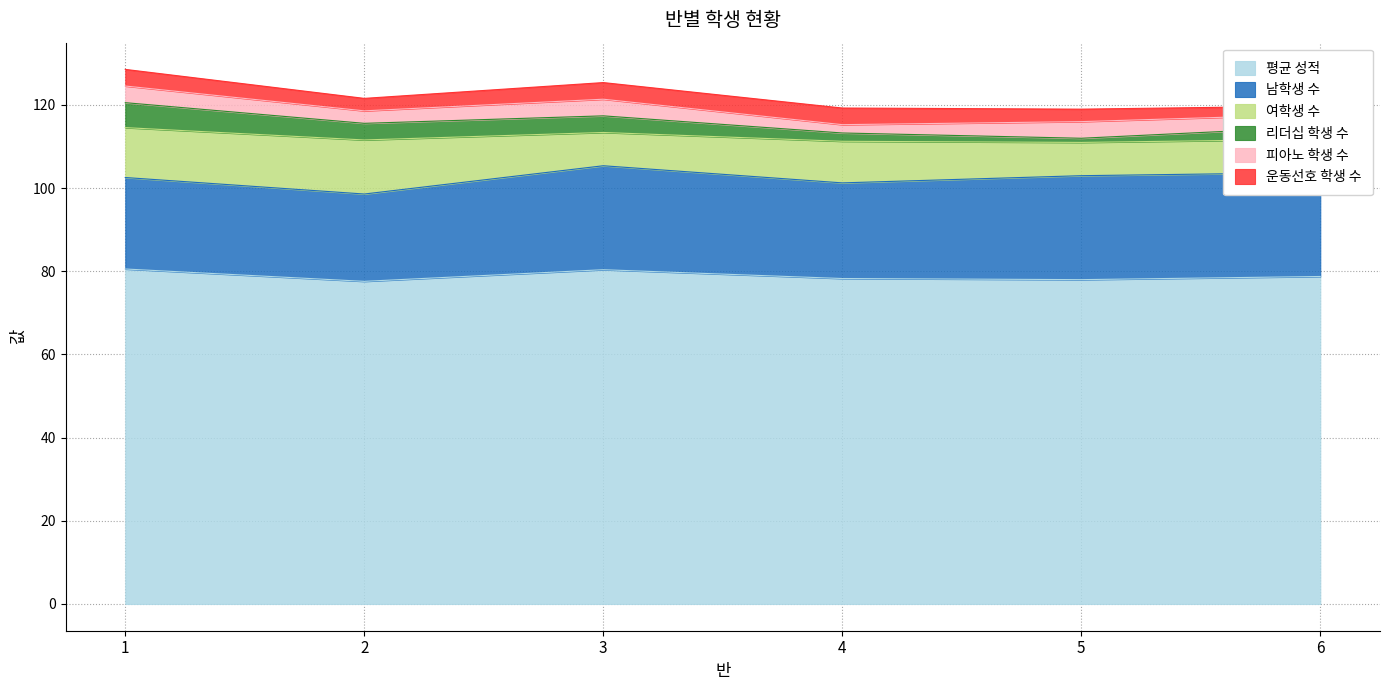

The 리더십 학생 수 series shows 1.0 at 5. True or false?

True